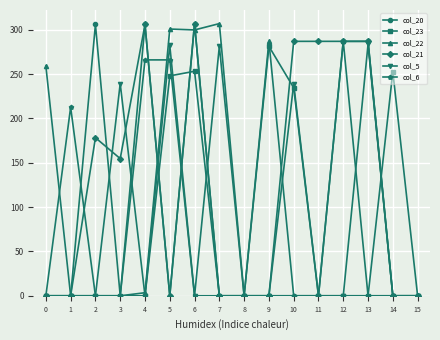

The value of col_5 at 0 is 0.0. True or false?

True